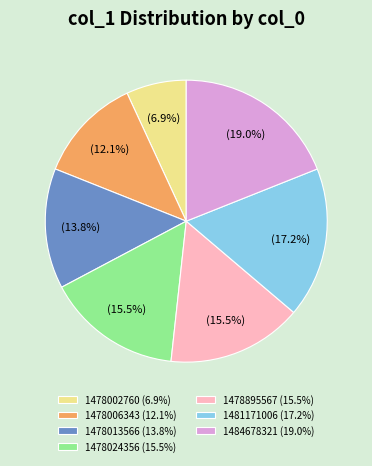

Between 1478024356 (15.5%) and 1478002760 (6.9%), which is larger?

1478024356 (15.5%)